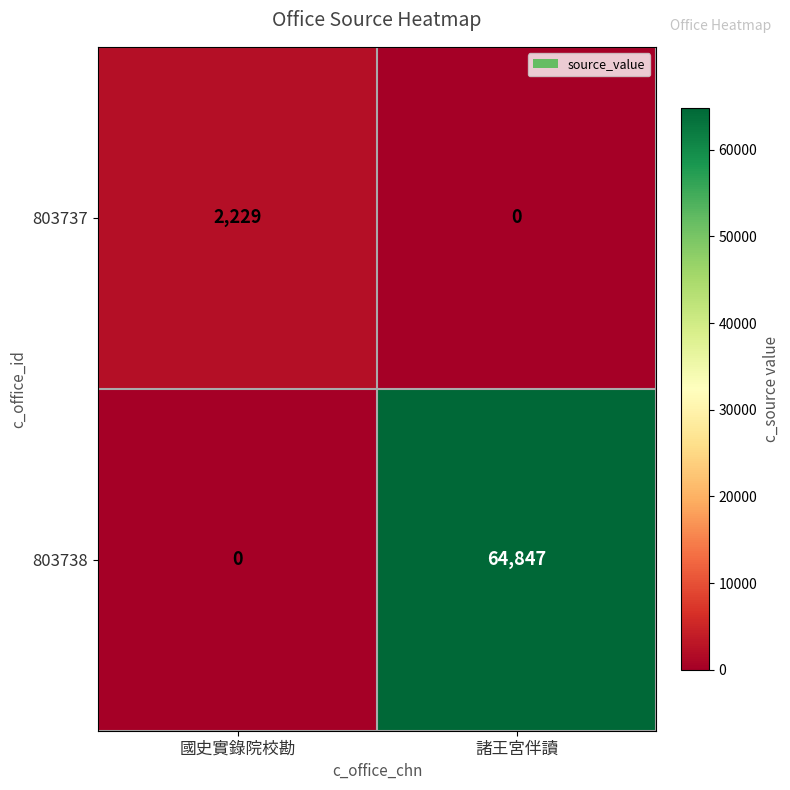

Reading left to right, transcribe all the data shown in this chart.

803737: 2229	0
803738: 0	64847